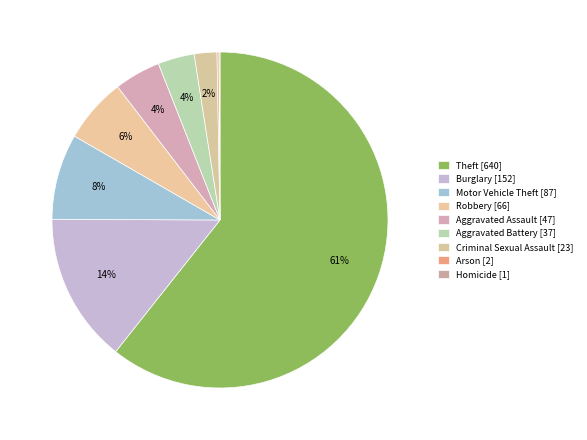

Is it true that Theft is 61% of the pie?

True